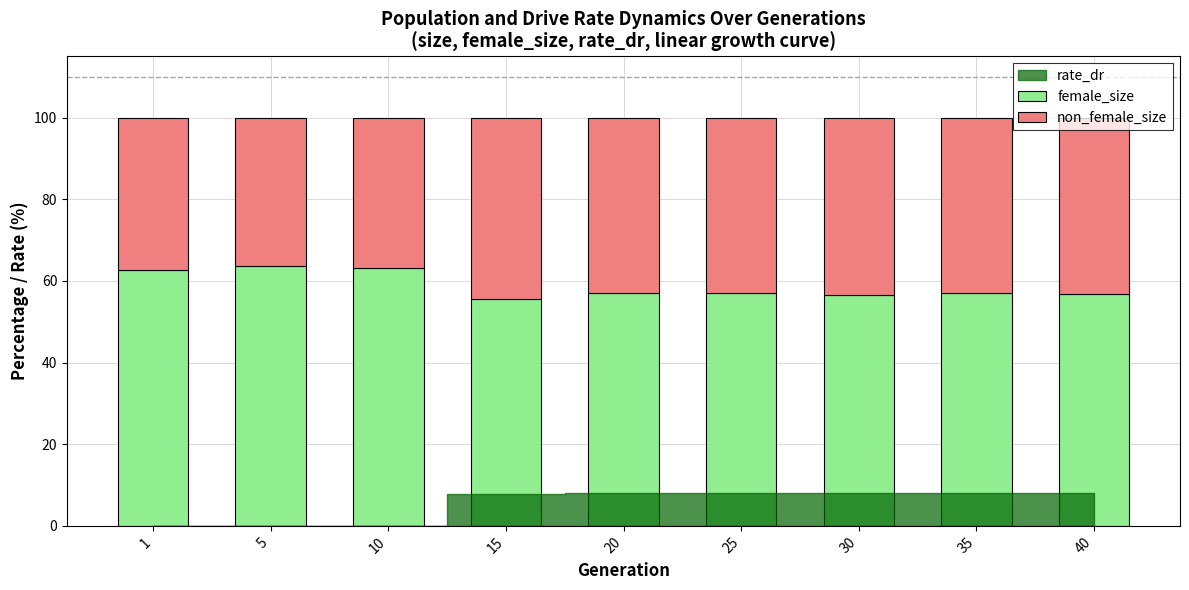

The female_size series shows 56.8 at 40. True or false?

True